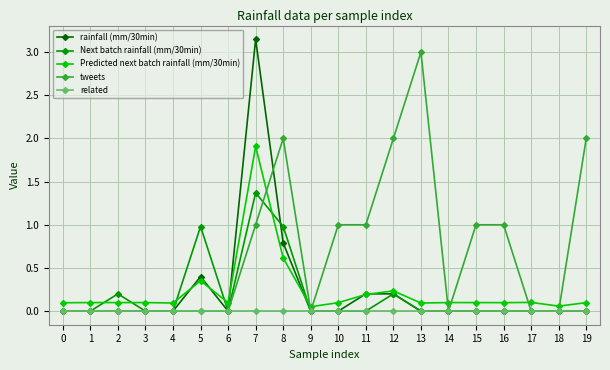

Is it true that related equals 0.0 at 7?

True